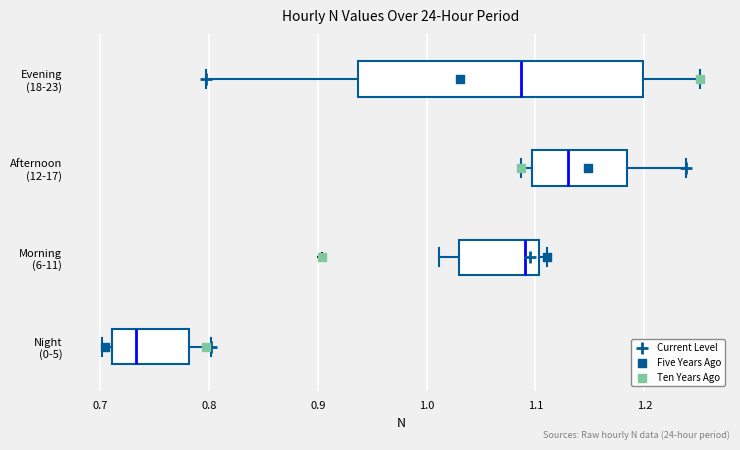

Reading bottom to top, read every box against the x-axis: the position of its median line, the range the box covers, and the ends of its whiskers. The values are not printed on the chart, so give them approximately, as read against the axis.

Night (0-5): median 0.73, box 0.71 to 0.78, whiskers 0.70 to 0.80
Morning (6-11): median 1.09, box 1.03 to 1.10, whiskers 1.01 to 1.11
Afternoon (12-17): median 1.13, box 1.10 to 1.18, whiskers 1.09 to 1.24
Evening (18-23): median 1.09, box 0.94 to 1.20, whiskers 0.80 to 1.25